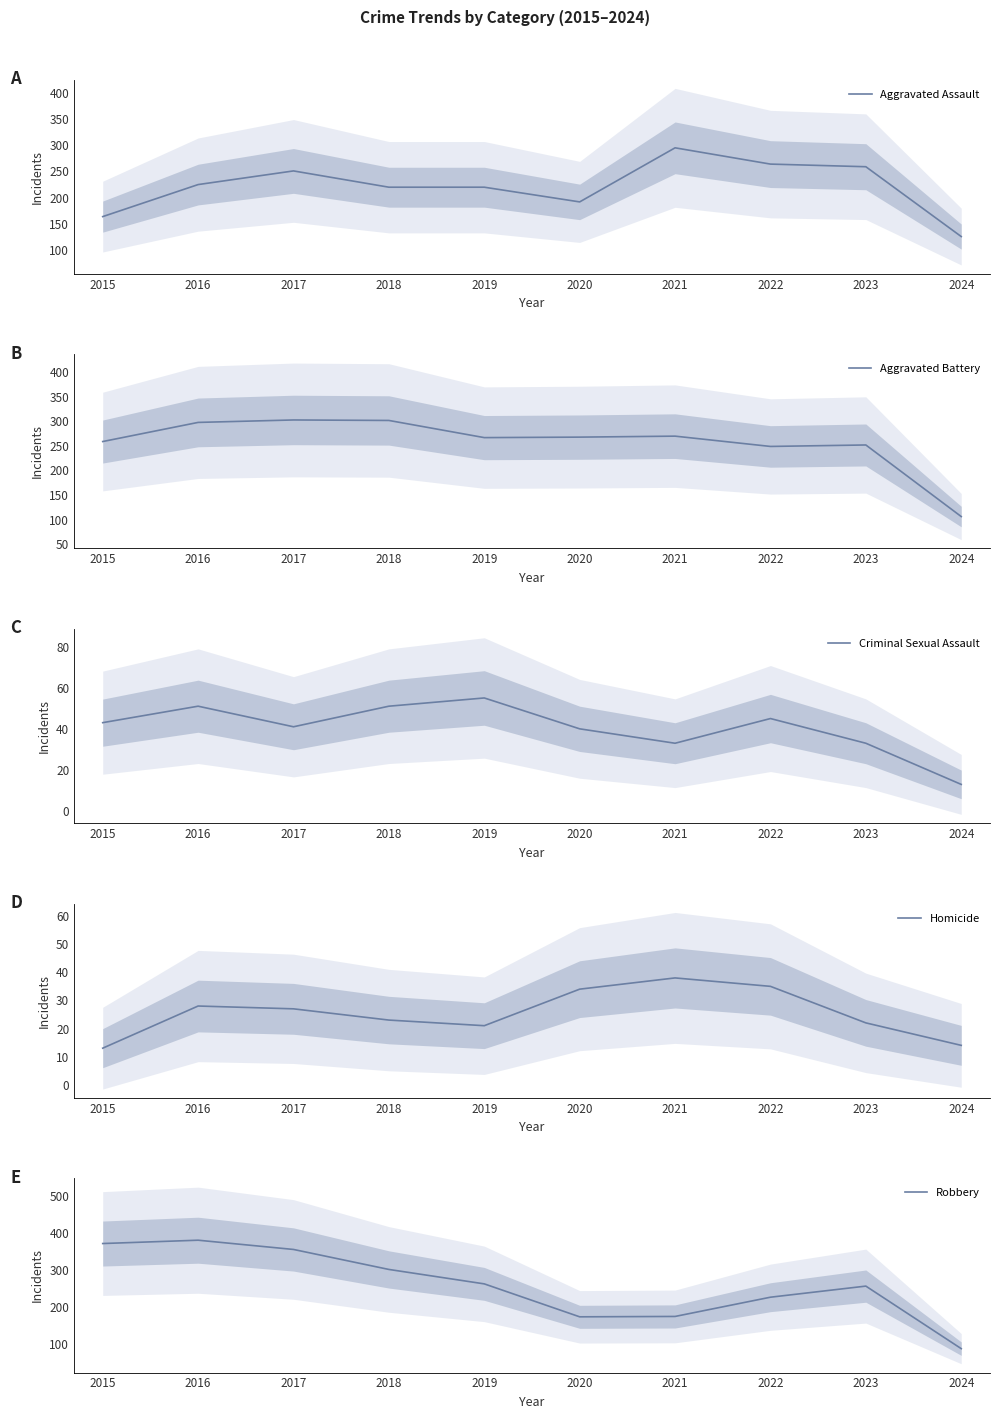

Which category has the highest value across all series?

2016